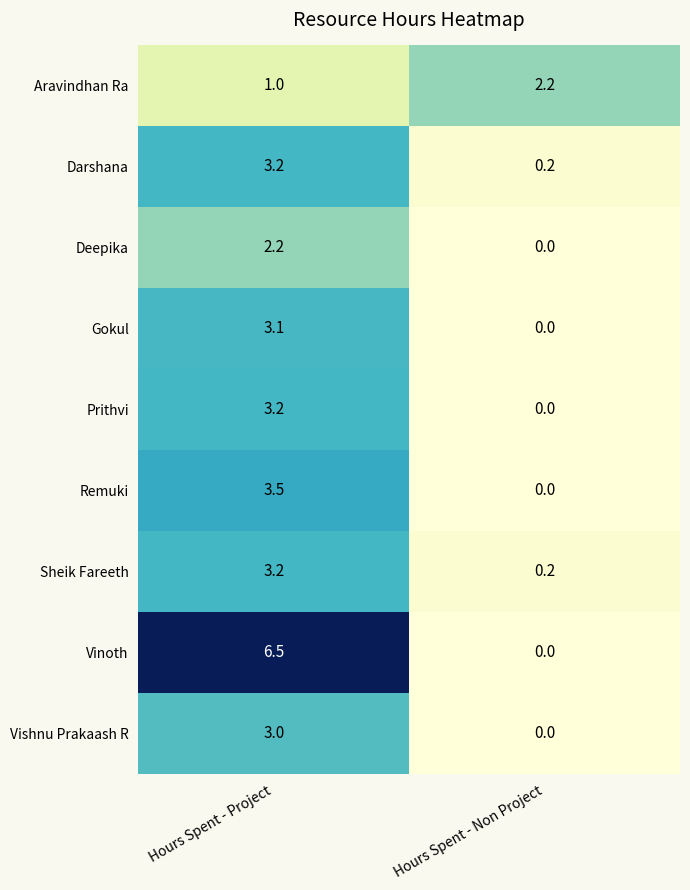

Reading left to right, what are all the values shown in this chart?

Aravindhan Ra: Hours Spent - Project=1.0	Hours Spent - Non Project=2.2
Darshana: Hours Spent - Project=3.2	Hours Spent - Non Project=0.2
Deepika: Hours Spent - Project=2.2	Hours Spent - Non Project=0.0
Gokul: Hours Spent - Project=3.1	Hours Spent - Non Project=0.0
Prithvi: Hours Spent - Project=3.2	Hours Spent - Non Project=0.0
Remuki: Hours Spent - Project=3.5	Hours Spent - Non Project=0.0
Sheik Fareeth: Hours Spent - Project=3.2	Hours Spent - Non Project=0.2
Vinoth: Hours Spent - Project=6.5	Hours Spent - Non Project=0.0
Vishnu Prakaash R: Hours Spent - Project=3.0	Hours Spent - Non Project=0.0